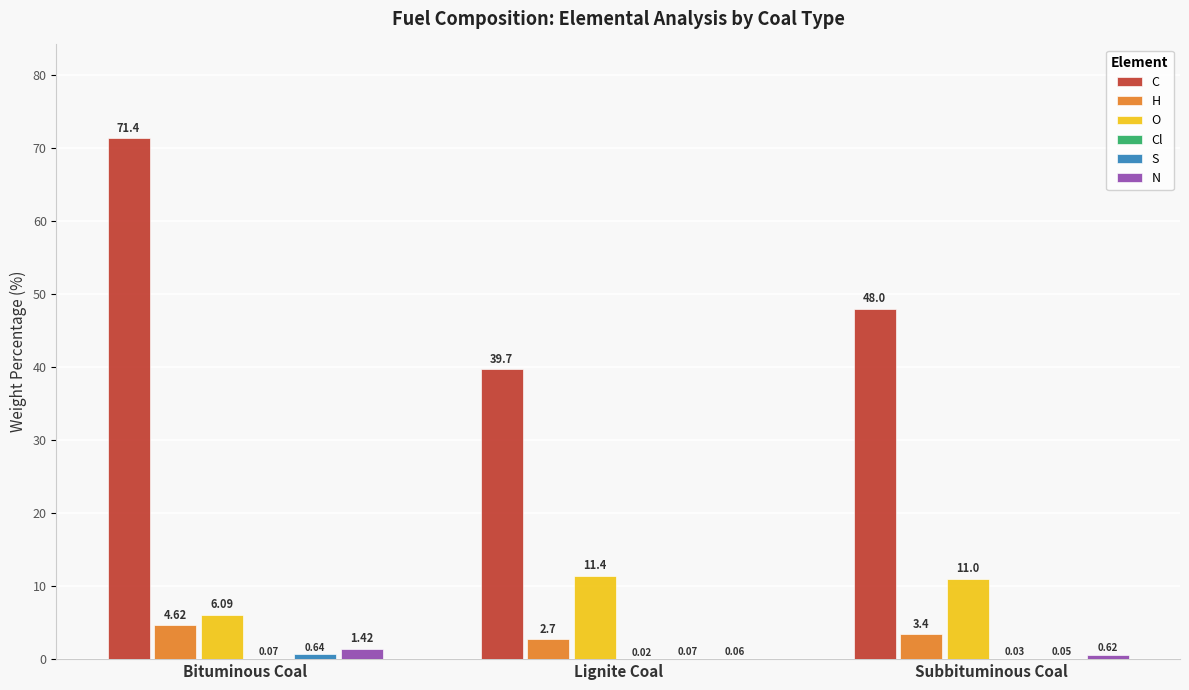

At which label is H closest to 3?

Lignite Coal